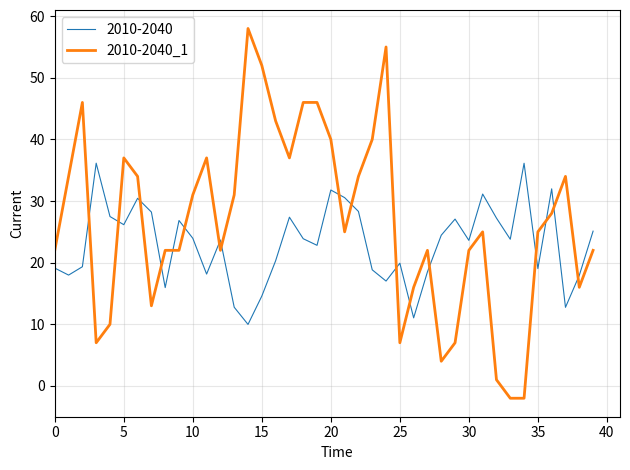

Is this an area chart (filled region under the line)?

No